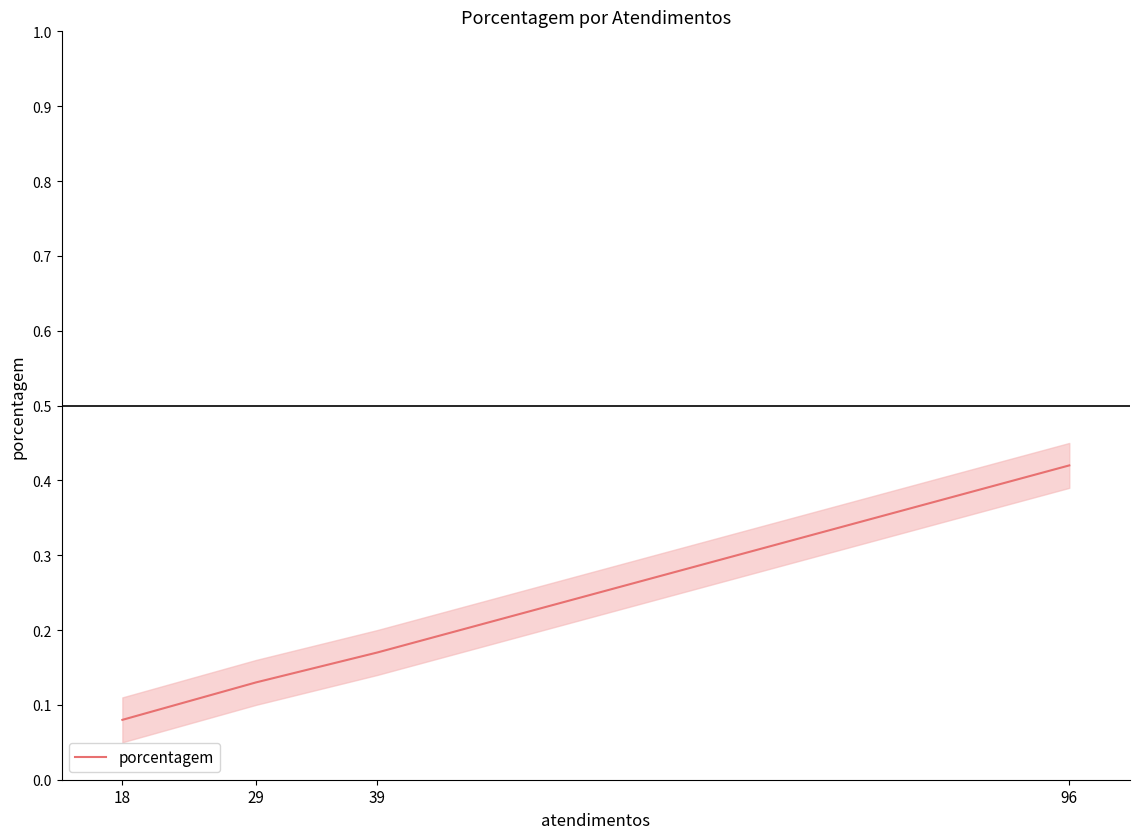

The chart shows a value of 0.2 at 39. True or false?

True